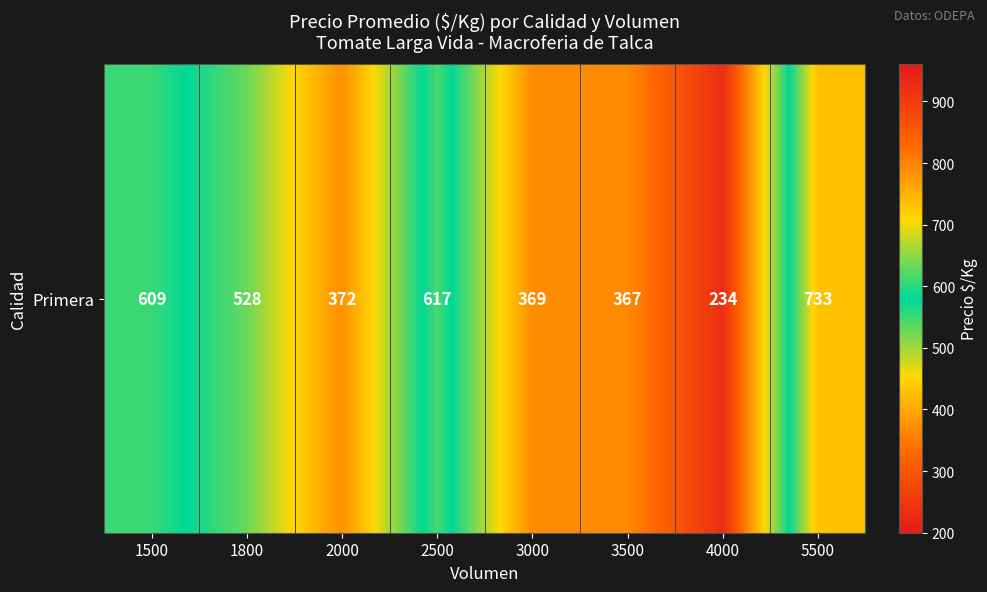

What is the ratio of the value at 5500 to the value at 1500?

1.2